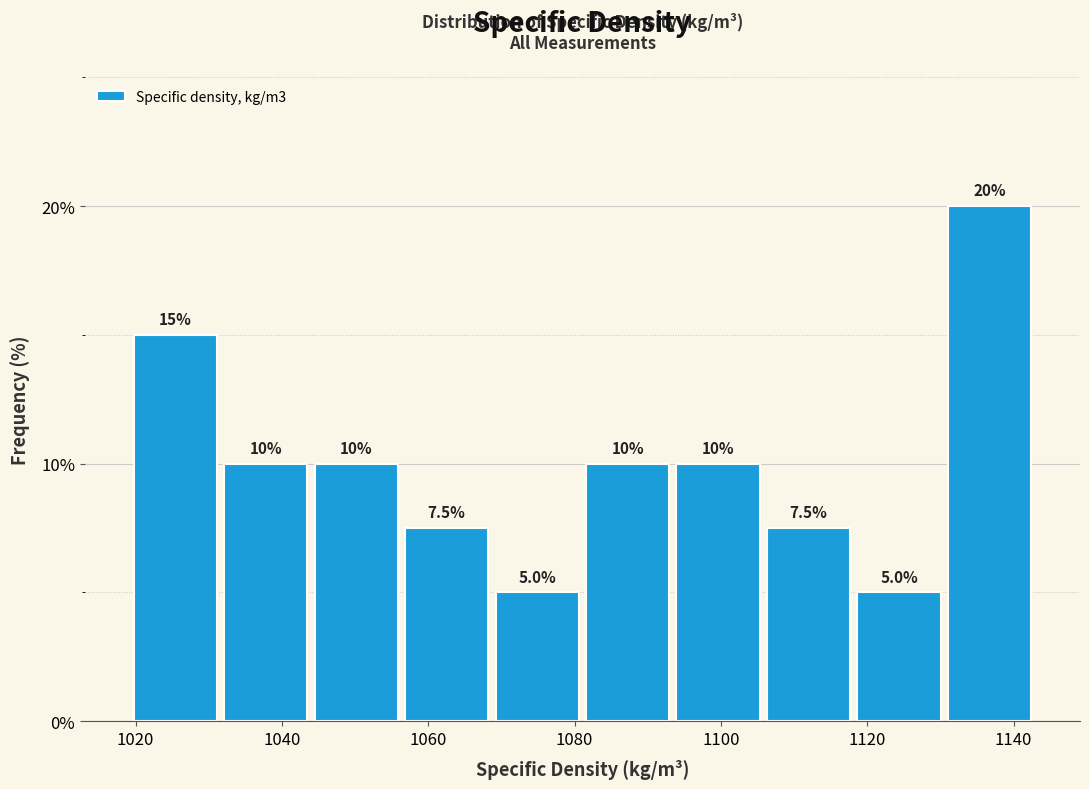

How tall is the bar that spans 1068 to 1082 on the x-axis? The bar edges are not printed on the chart, so give them approximately, as read against the axis.

5.0